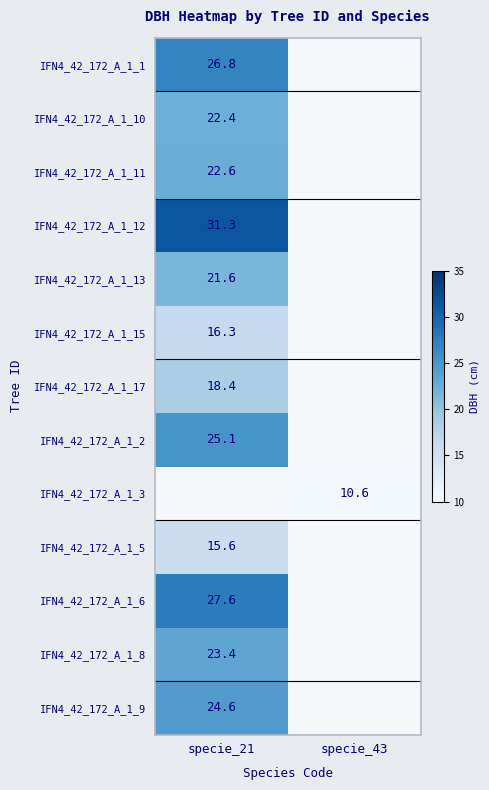

The value of IFN4_42_172_A_1_6 at specie_21 is 27.6. True or false?

True